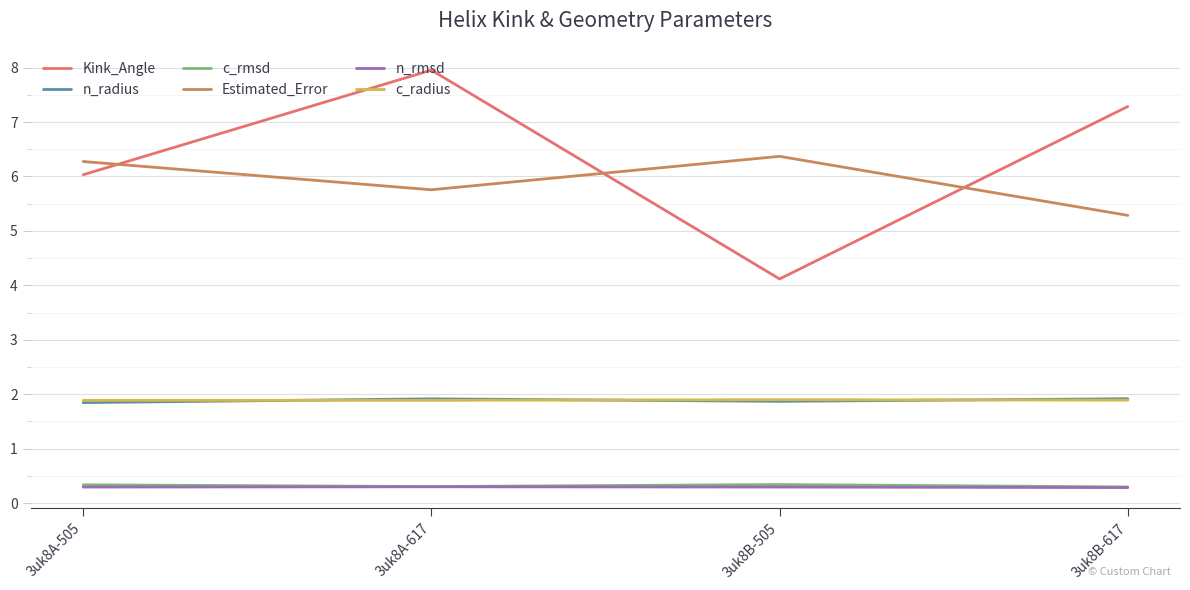

What is the smallest value displayed?

0.3